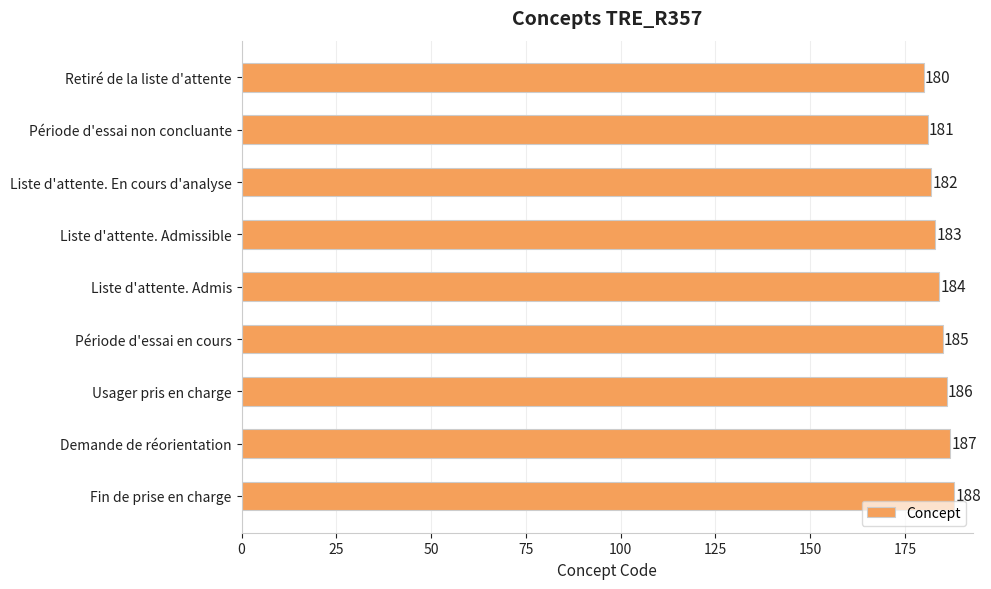

How many data points are less than 184?

4